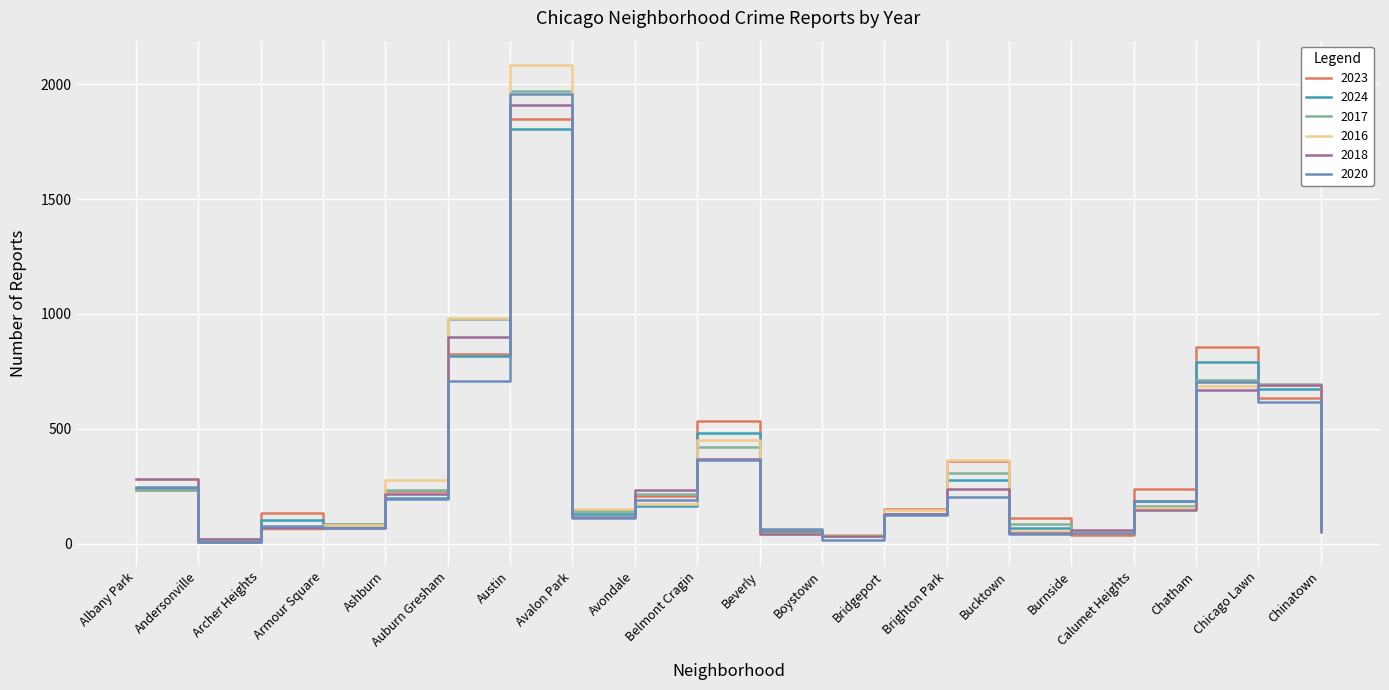

Is the value of 2023 at Auburn Gresham greater than the value of 2018 at Belmont Cragin?

Yes